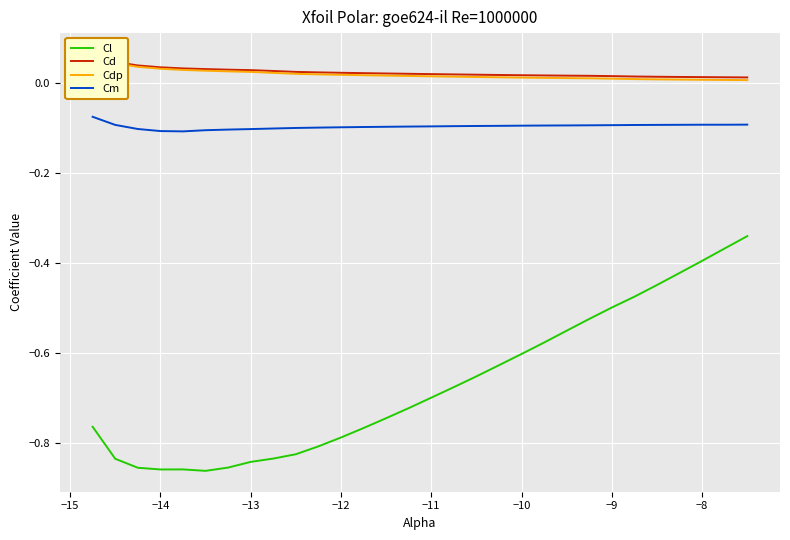

True or false: Cd has more than 2 points higher than both neighbors.

False